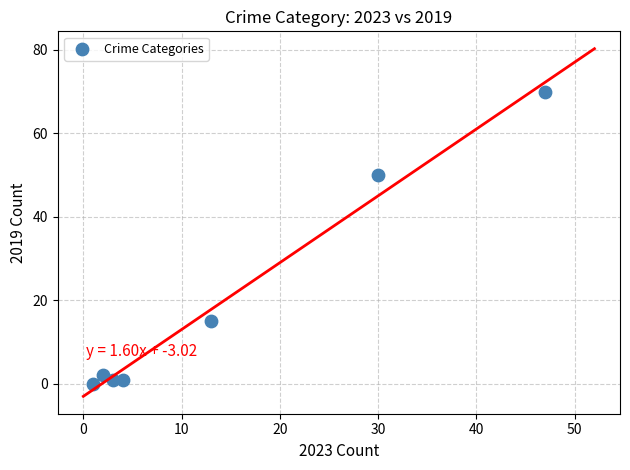

What is the range of Y values (max minus min)?

70